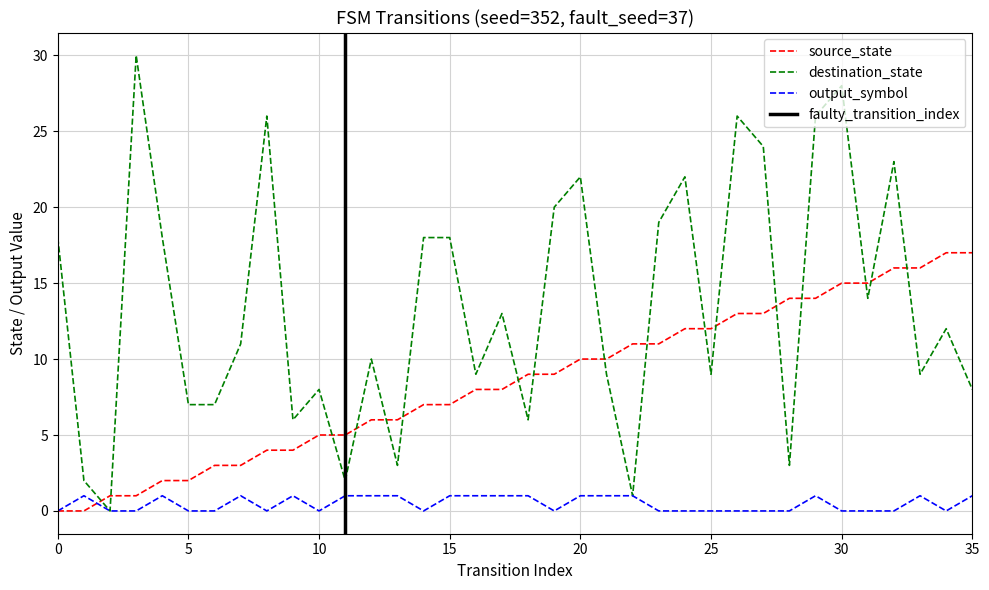

Does the chart have visible grid lines?

Yes